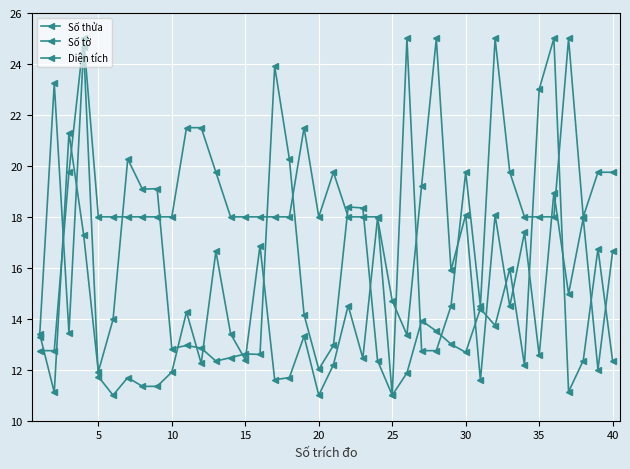

How many lines are shown in the chart?

3